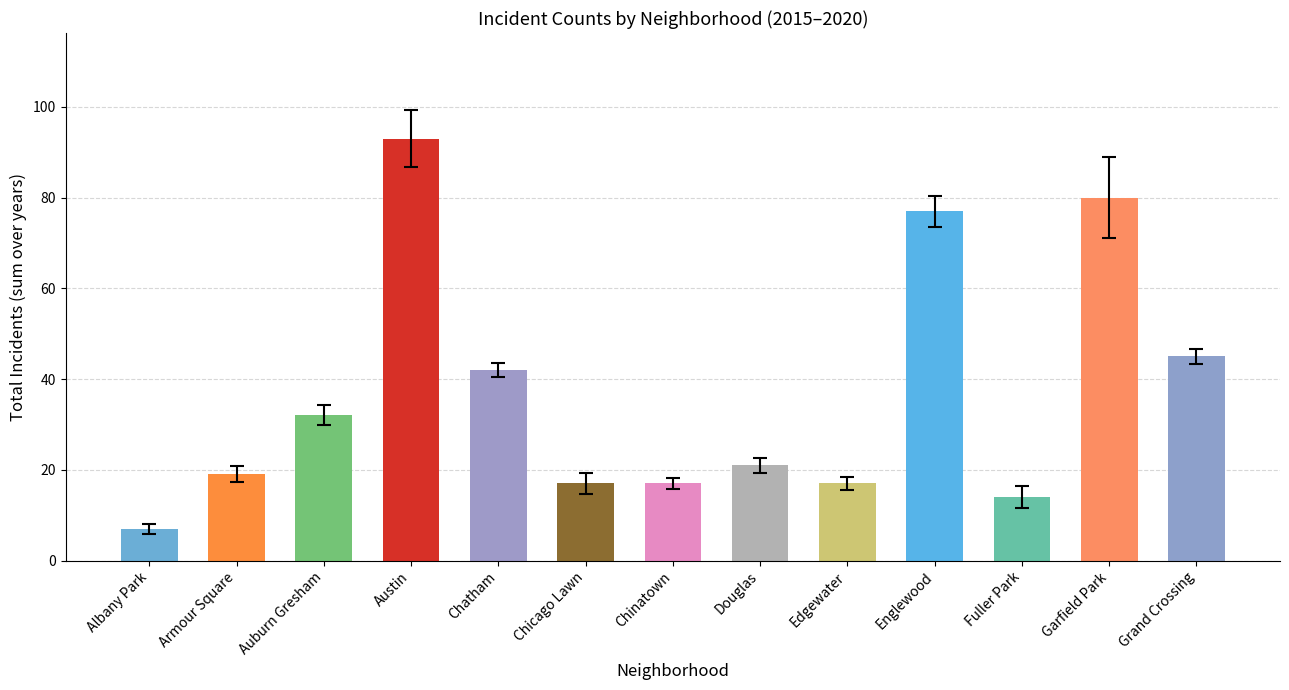

Are the bars grouped side by side (vs. stacked)?

No